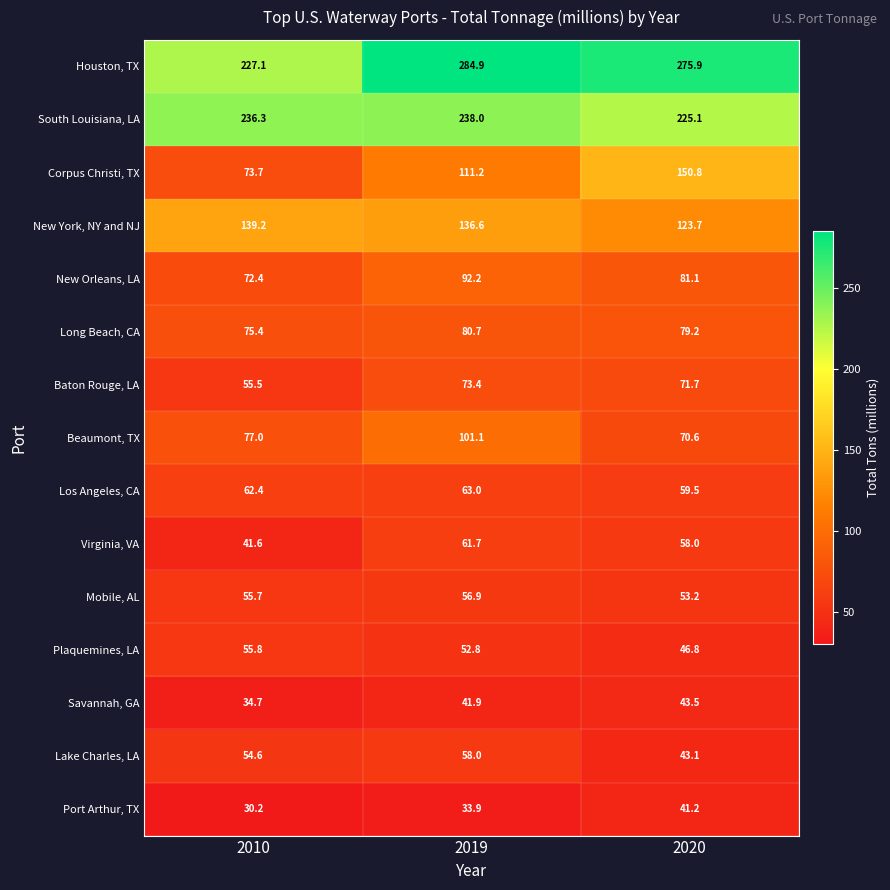

True or false: South Louisiana, LA has a value of 238.0 at 2019.

True